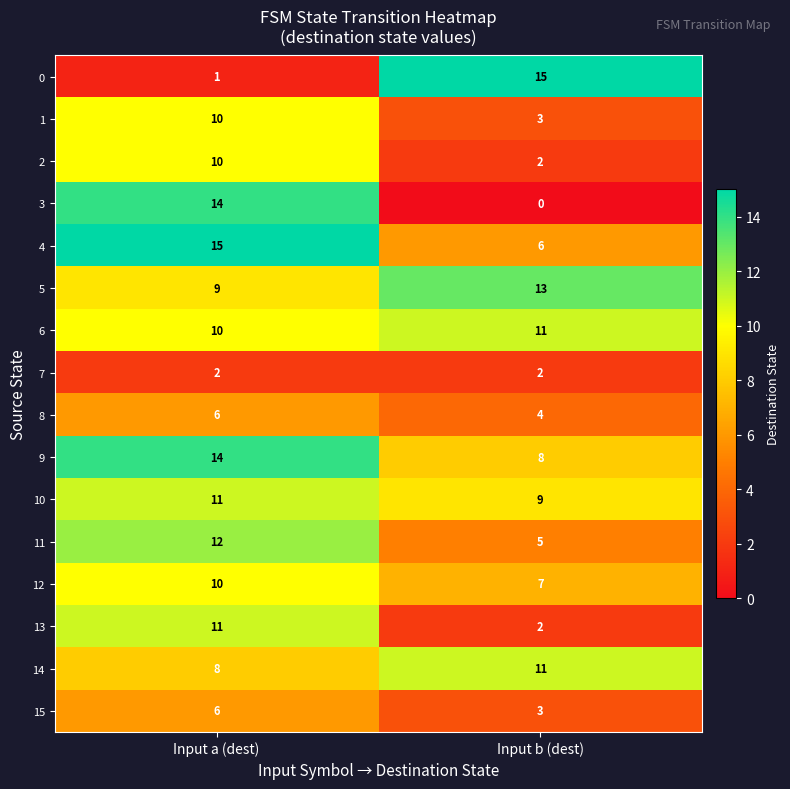

What is the sum of the 3 values at Input b (dest) and Input a (dest)?

14